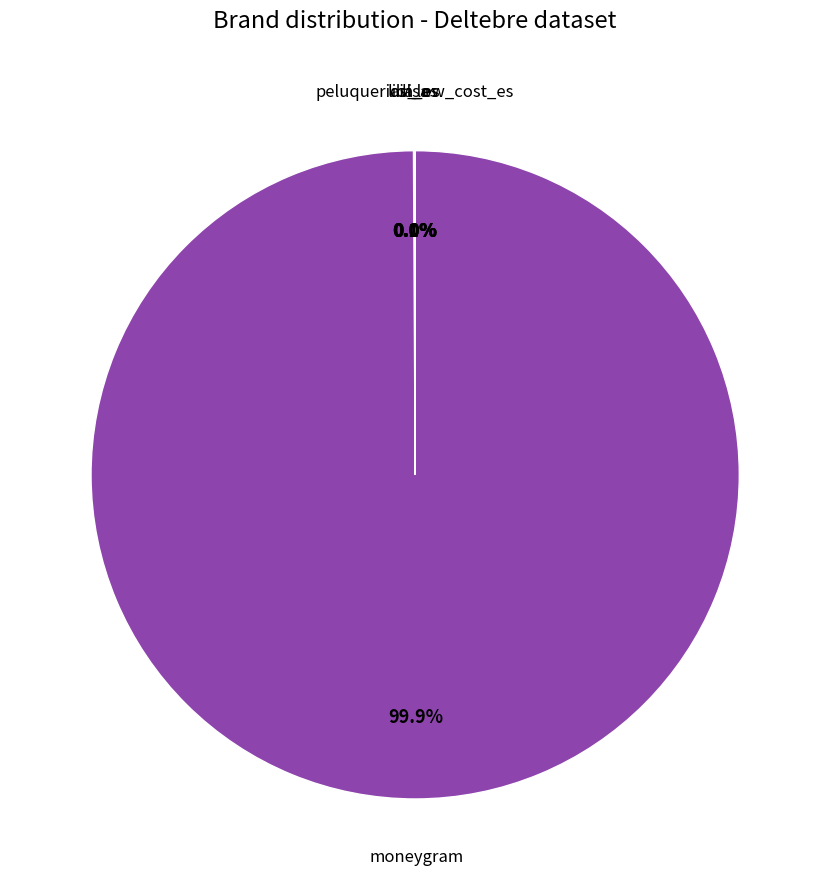

To the nearest percent, what is the average slice percentage?

20%